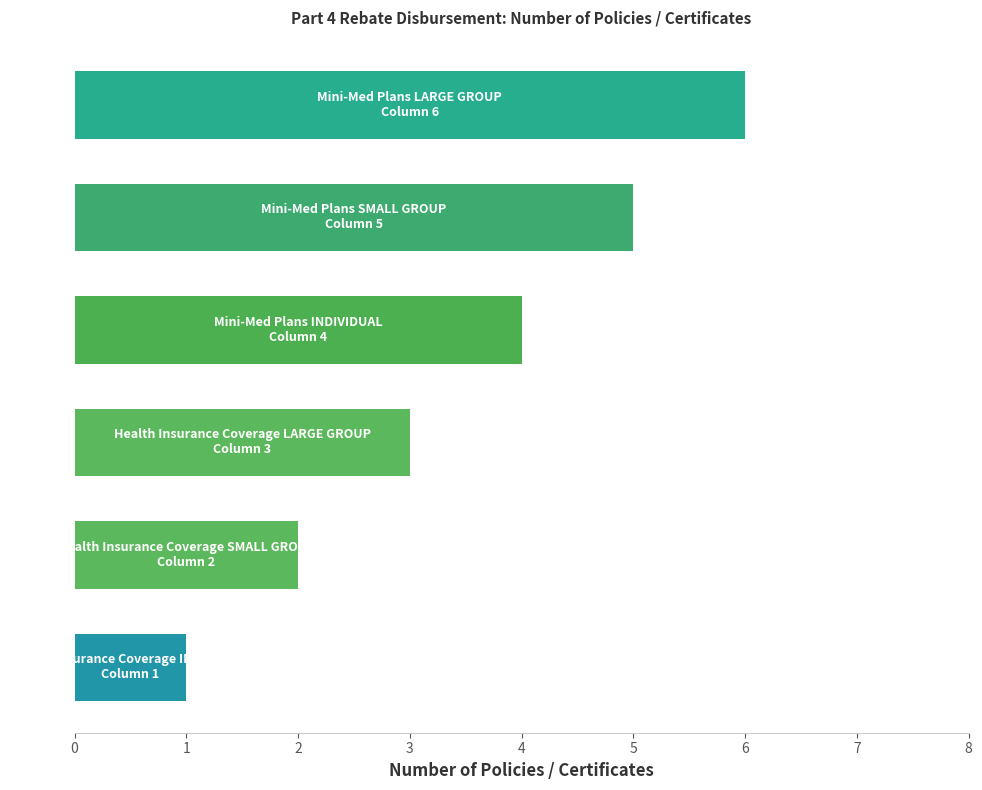

What is the difference between the maximum and minimum values?

5